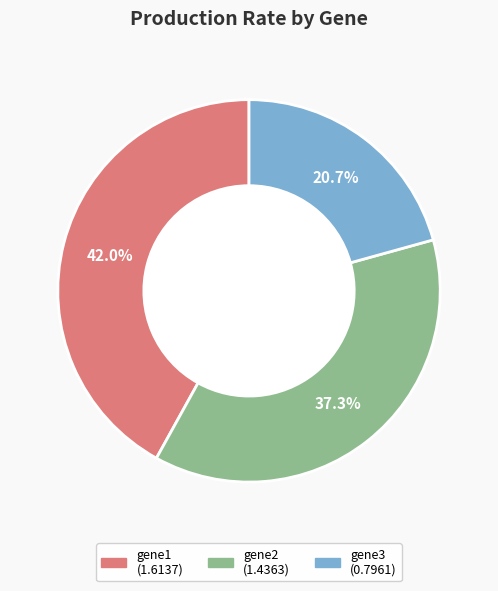

True or false: gene1 accounts for 52% of the total.

False